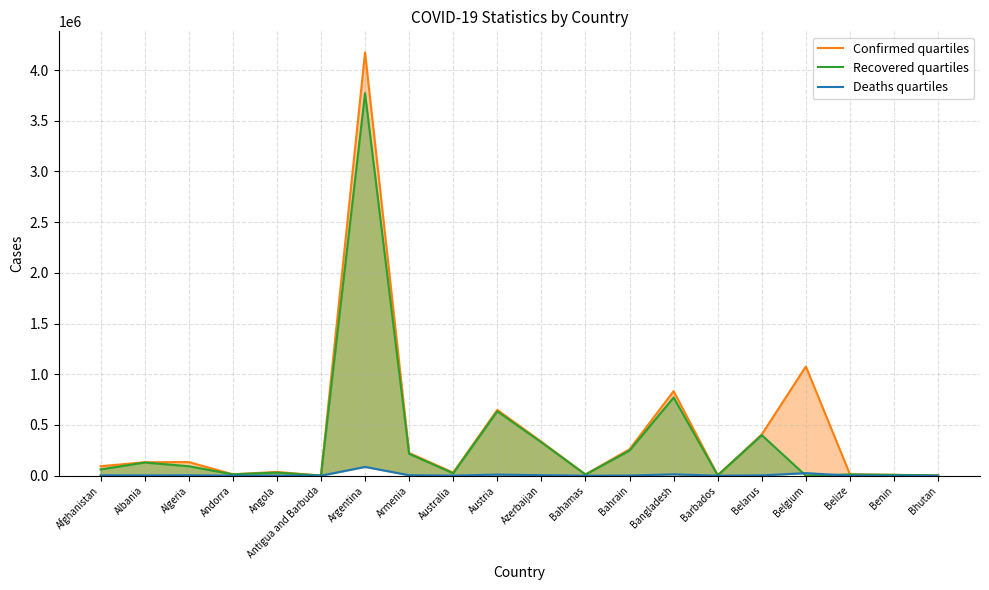

Reading left to right, what are all the values shown in this chart?

Confirmed quartiles: 93272	132469	134115	13828	36921	1263	4172742	223805	30286	648849	335264	12225	260334	833291	4038	406861	1077087	12989	8140	1842
Recovered quartiles: 61820	129879	93355	13626	30775	1214	3771968	215455	23710	634439	328876	11174	247493	771073	3971	399549	0	12490	7979	1496
Deaths quartiles: 3683	2454	3588	127	842	42	86615	4489	910	10668	4958	239	1246	13222	47	2995	25099	326	103	1